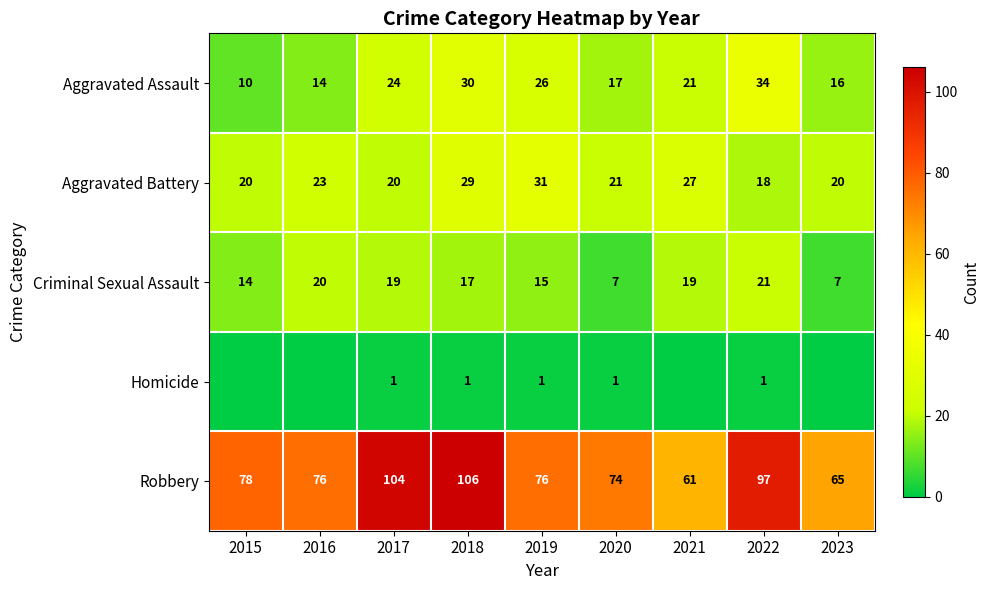

Between 2017 and 2023, which is larger?

2017